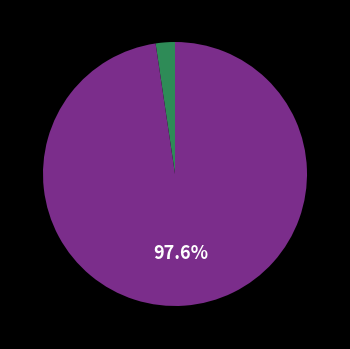

Does any single category account for the majority?

Yes